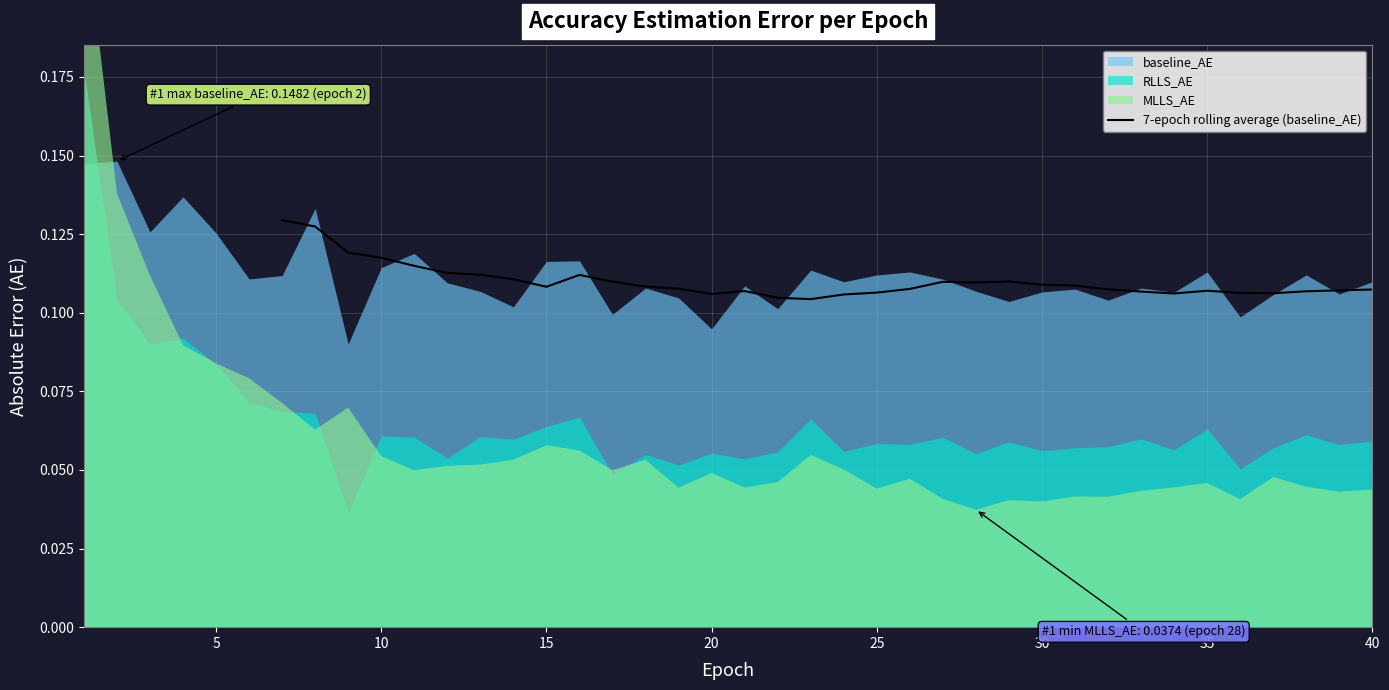

True or false: 7-epoch rolling average (baseline_AE) has a value of 0.2 at 35.

False